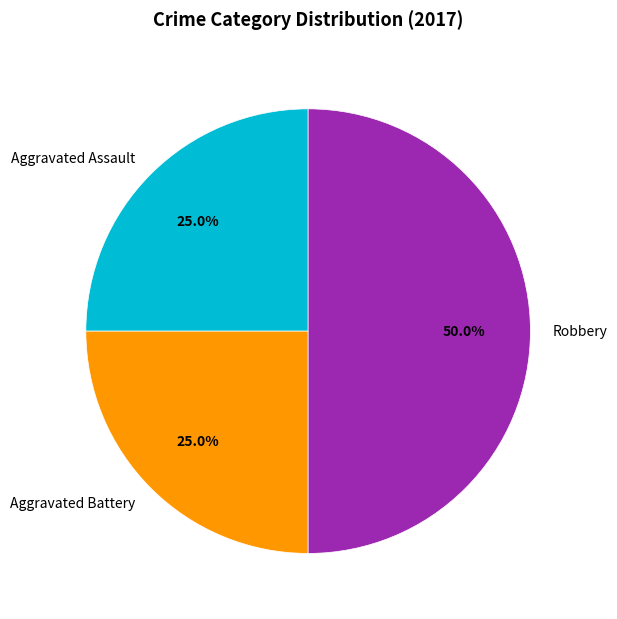

Which slice is the largest?

Robbery